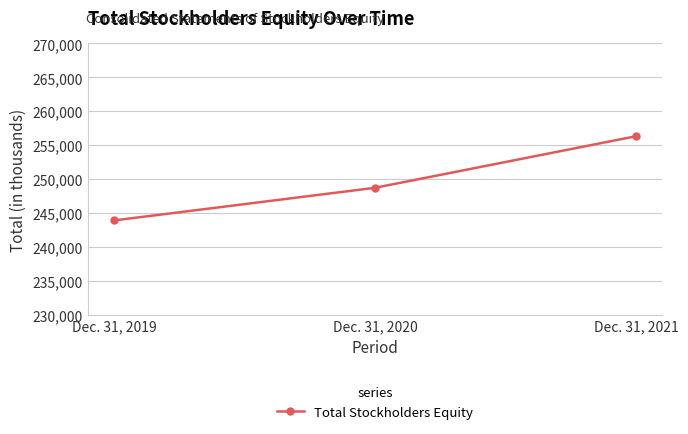

Between Dec. 31, 2019 and Dec. 31, 2020, which is larger?

Dec. 31, 2020